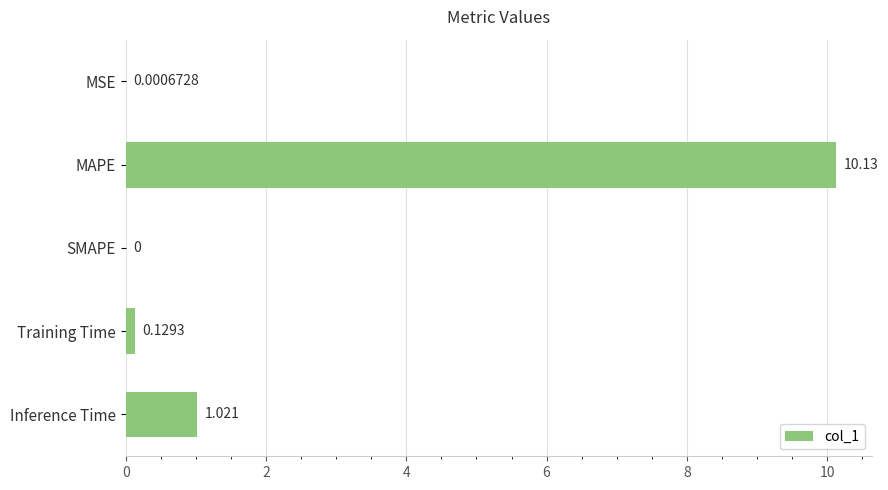

Between MAPE and SMAPE, which is larger?

MAPE